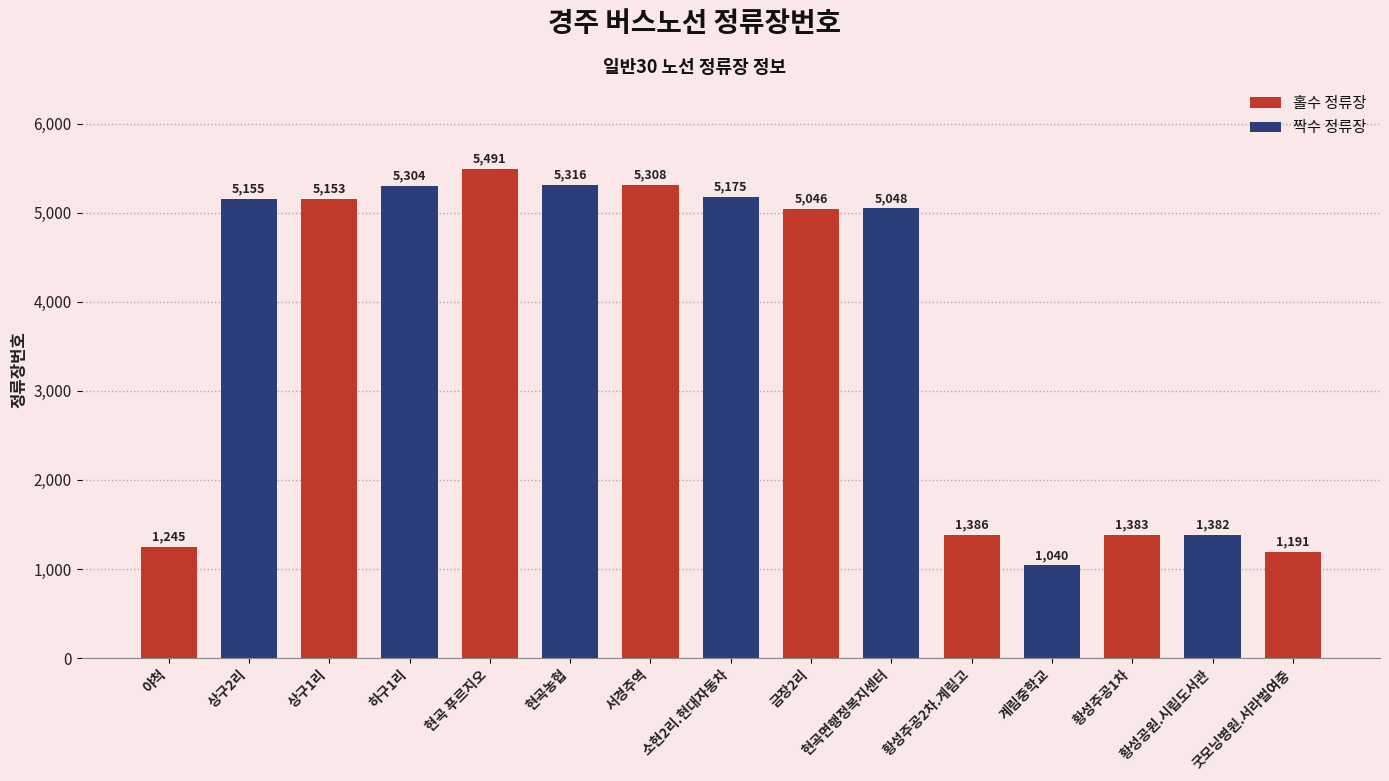

Reading left to right, what are all the values shown in this chart?

야척=1245	상구2리=5155	상구1리=5153	하구1리=5304	현곡 푸르지오=5491	현곡농협=5316	서경주역=5308	소현2리.현대자동차=5175	금장2리=5046	현곡면행정복지센터=5048	황성주공2차.계림고=1386	계림중학교=1040	황성주공1차=1383	황성공원.시립도서관=1382	굿모닝병원.서라벌여중=1191